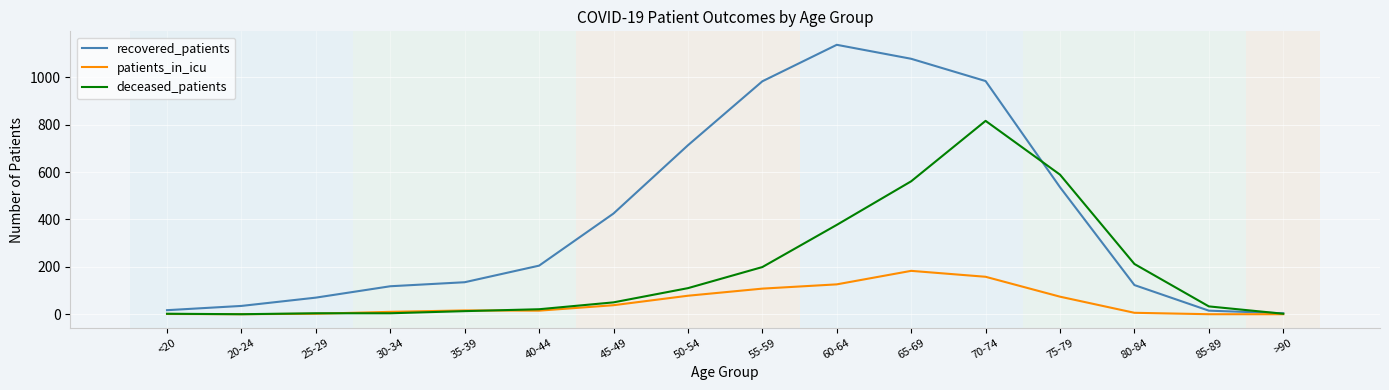

At which category is the sum across all series the highest?

70-74